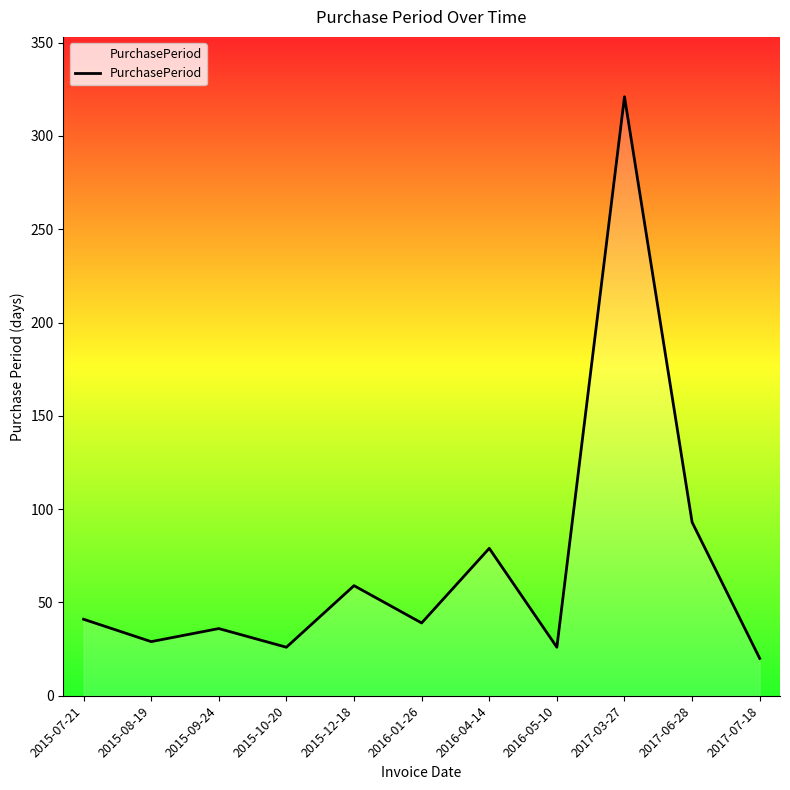

True or false: there are more than 1 points higher than both neighbors.

True